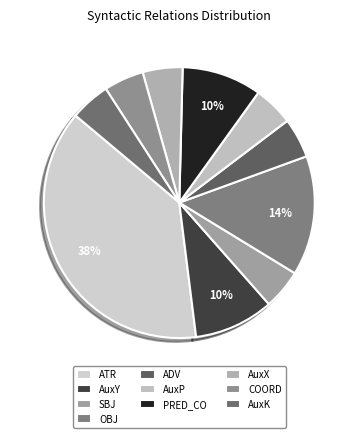

Which slice is the largest?

ATR